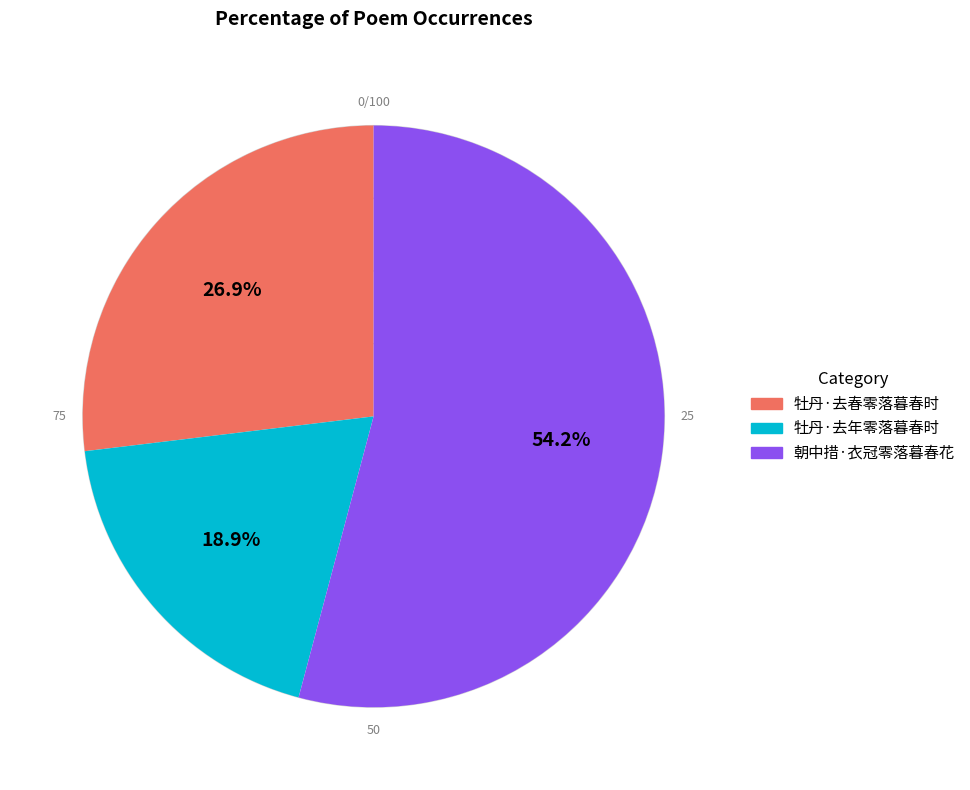

Is there a majority slice in this chart?

Yes